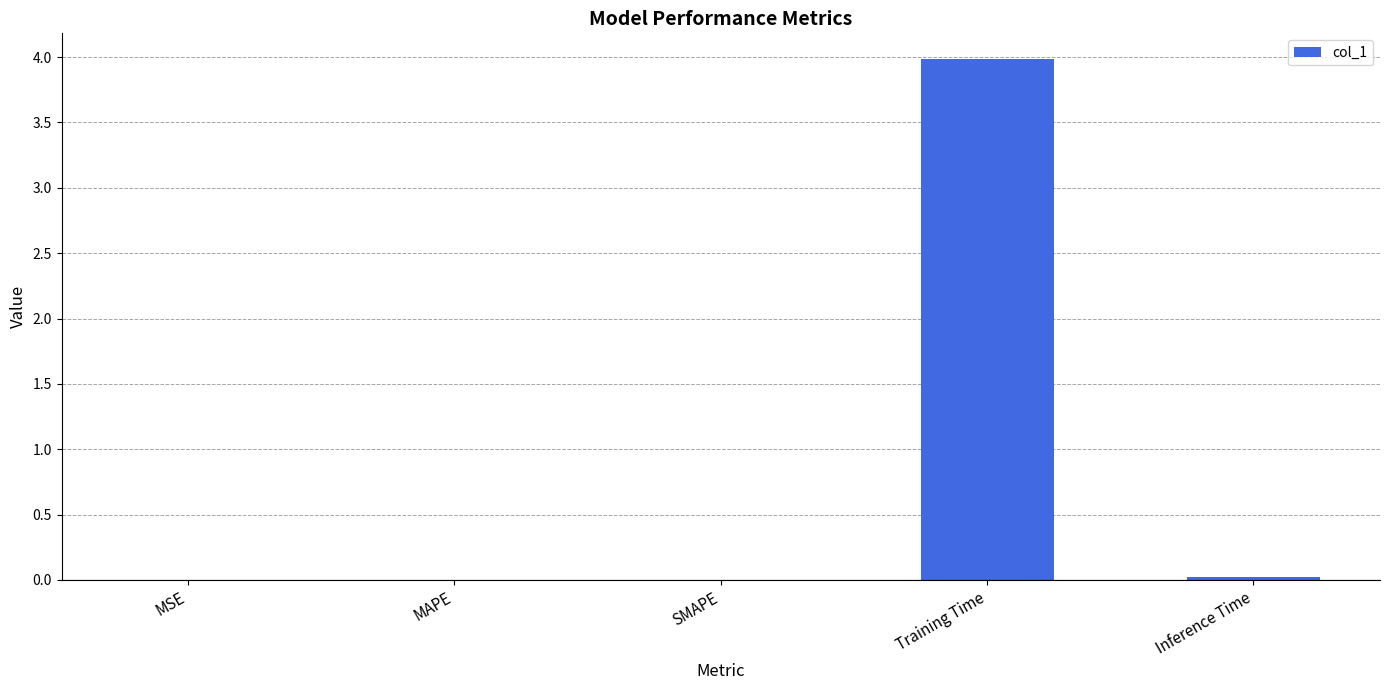

Which category has the highest value across all series?

Training Time